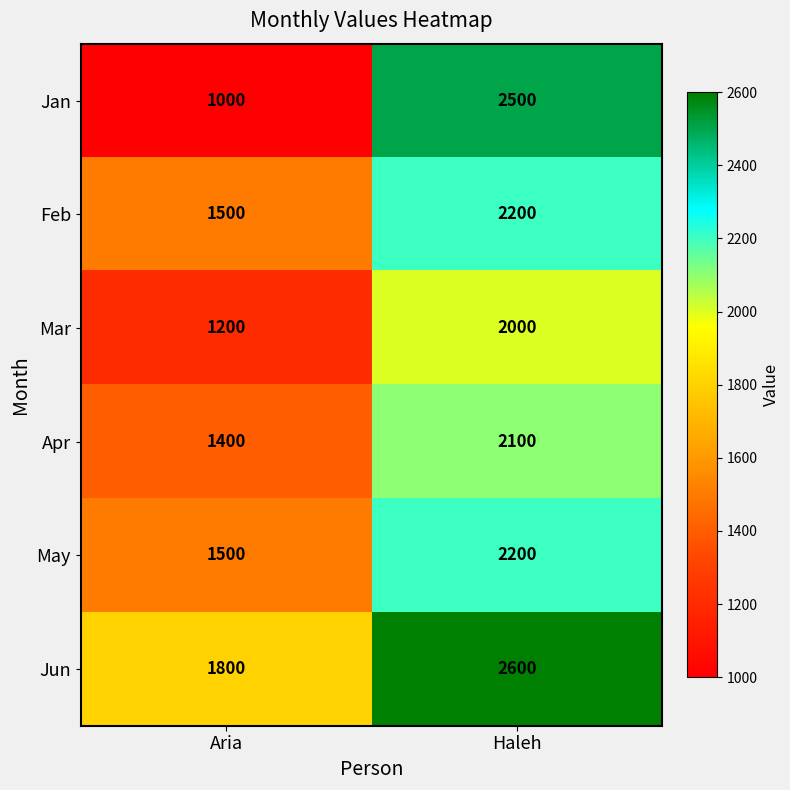

What is the average value of the Apr series?

1750